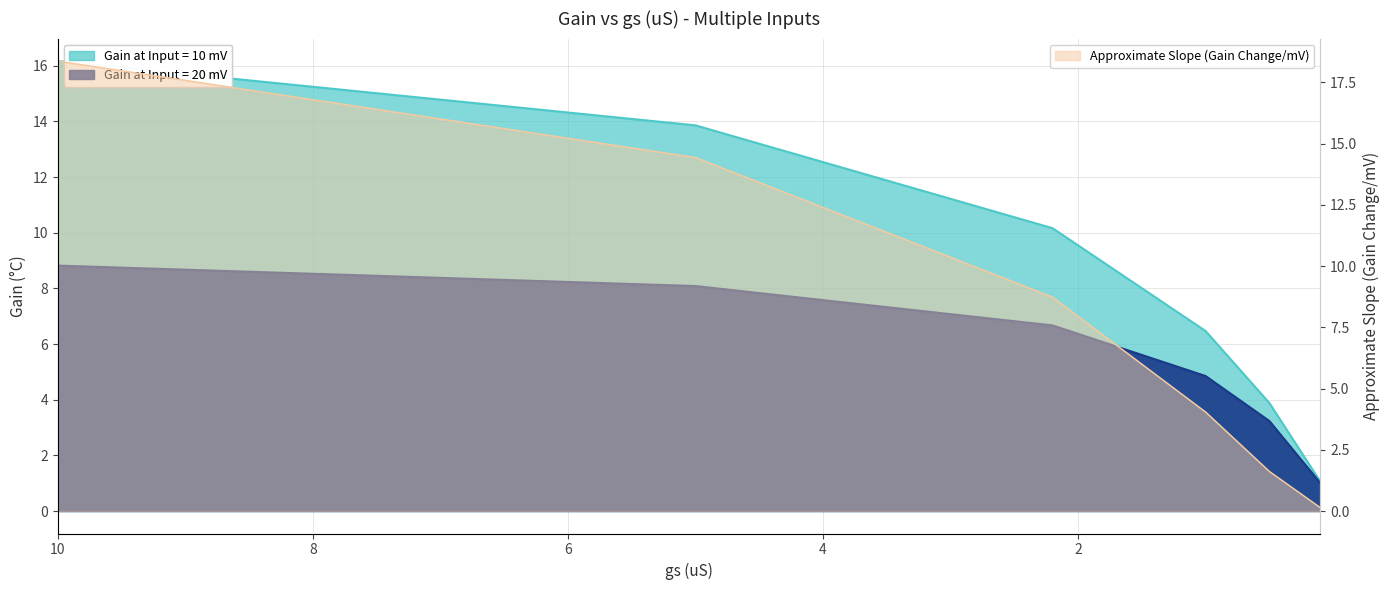

After their last crossing, which series has the higher values: Approximate Slope or Gain at Input = 10 mV?

Gain at Input = 10 mV